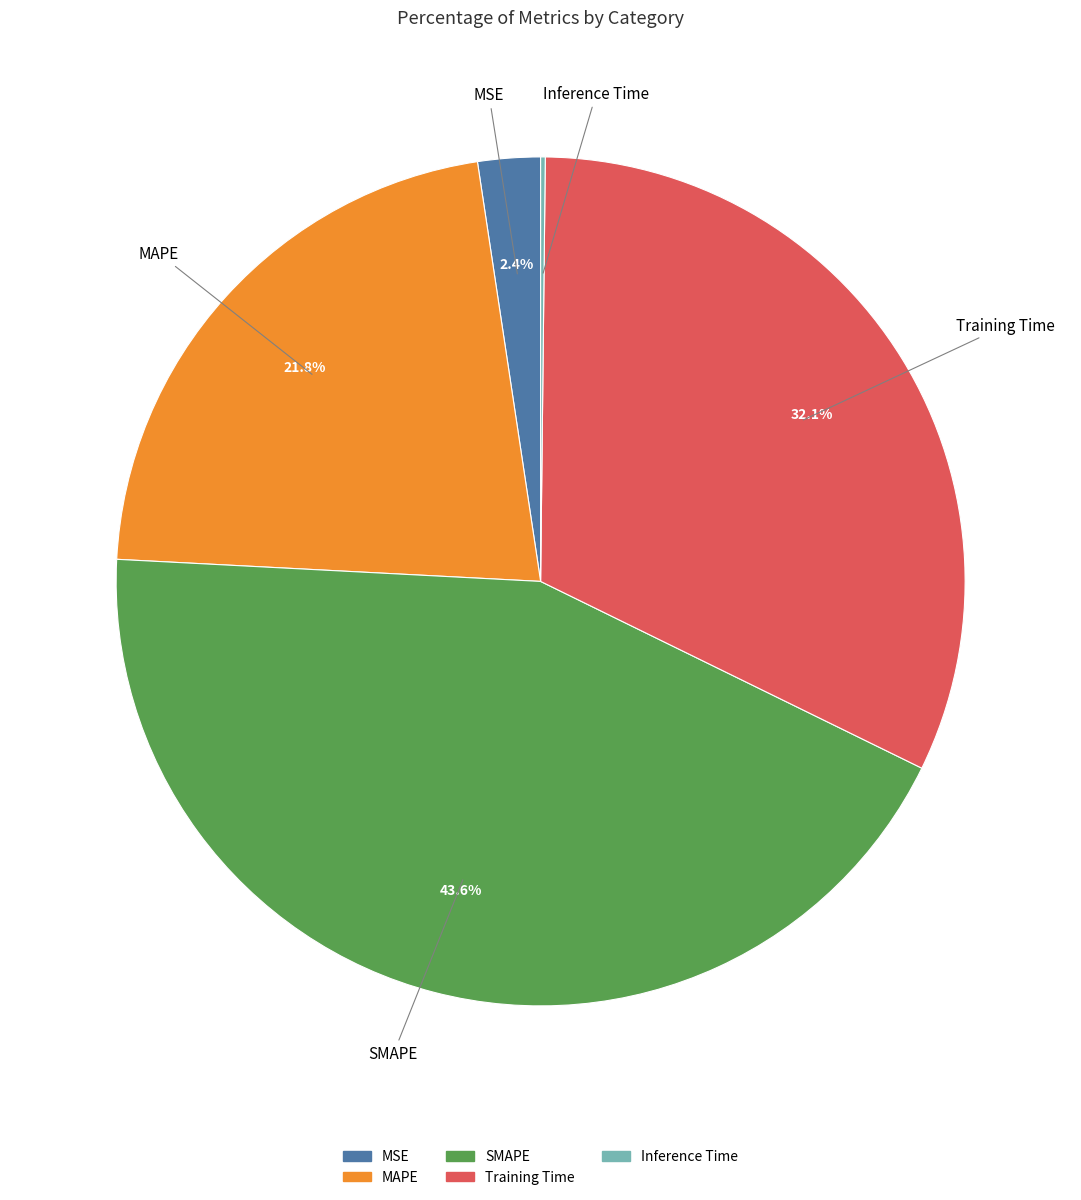

To the nearest percent, what is the average slice percentage?

20%